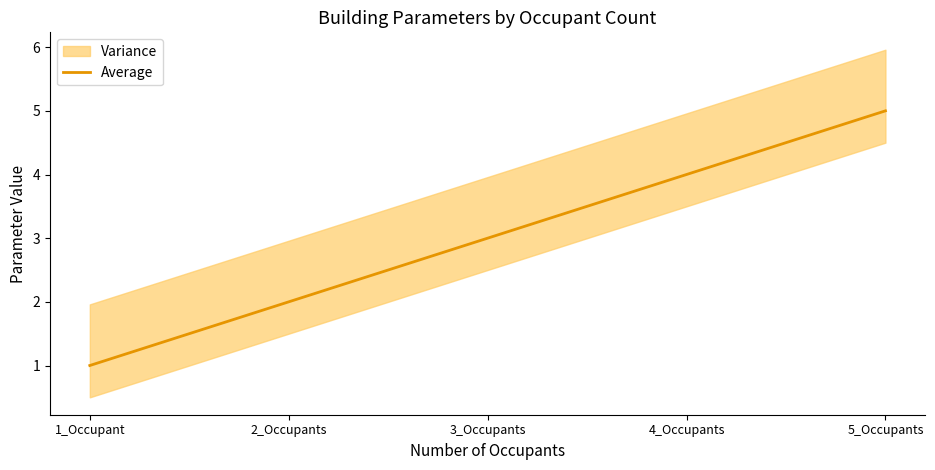

The chart shows a value of 5 at 5_Occupants. True or false?

True